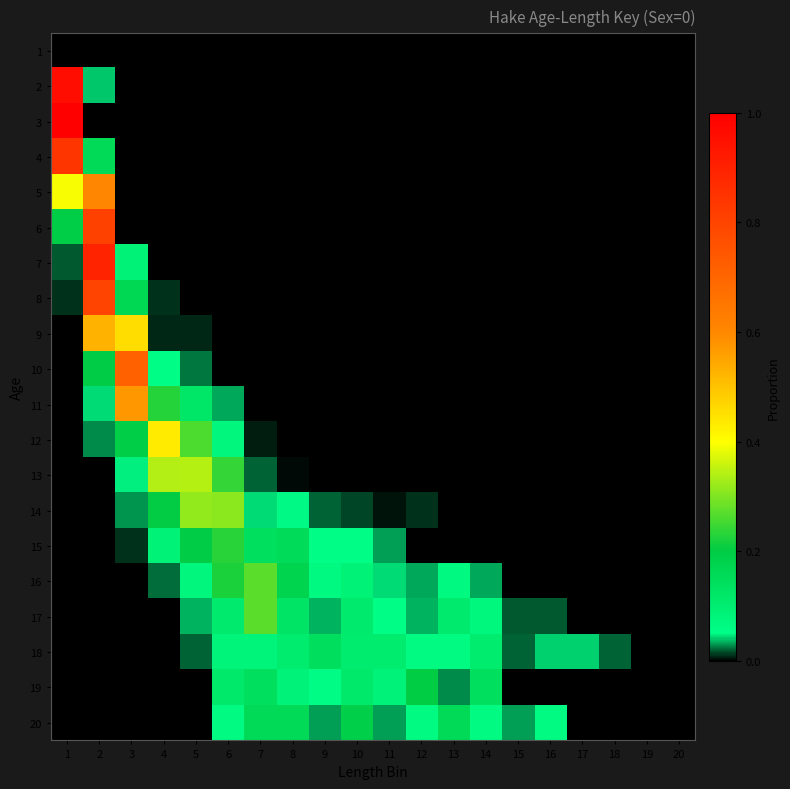

Which series changed the most between 2 and 5?

7